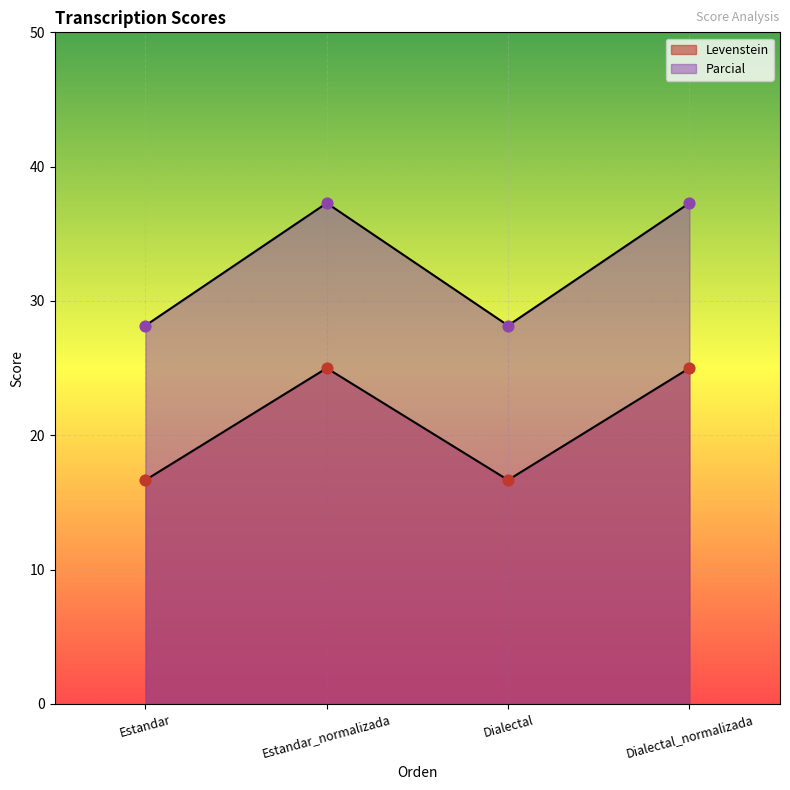

Which series reaches the maximum Y coordinate?

Parcial